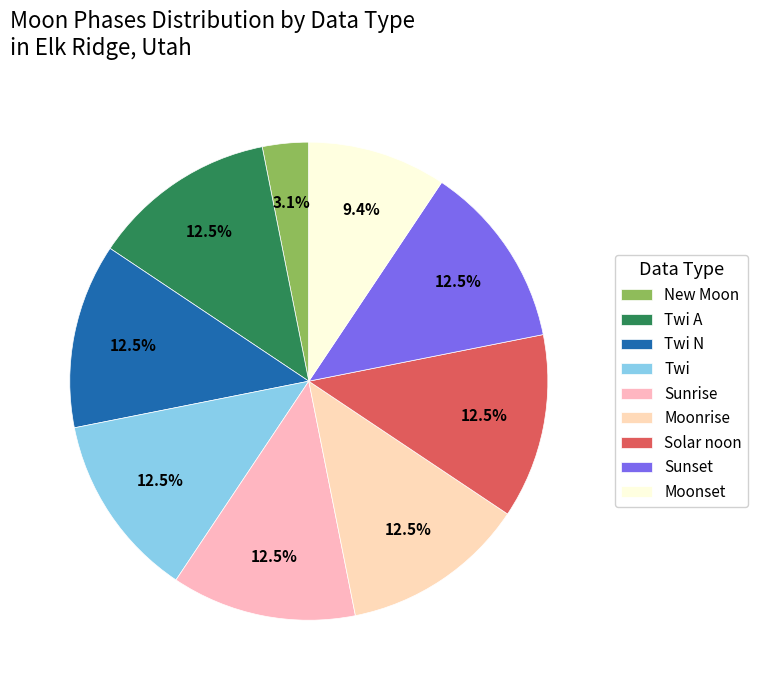

To the nearest percent, what percentage of the pie is New Moon?

3%